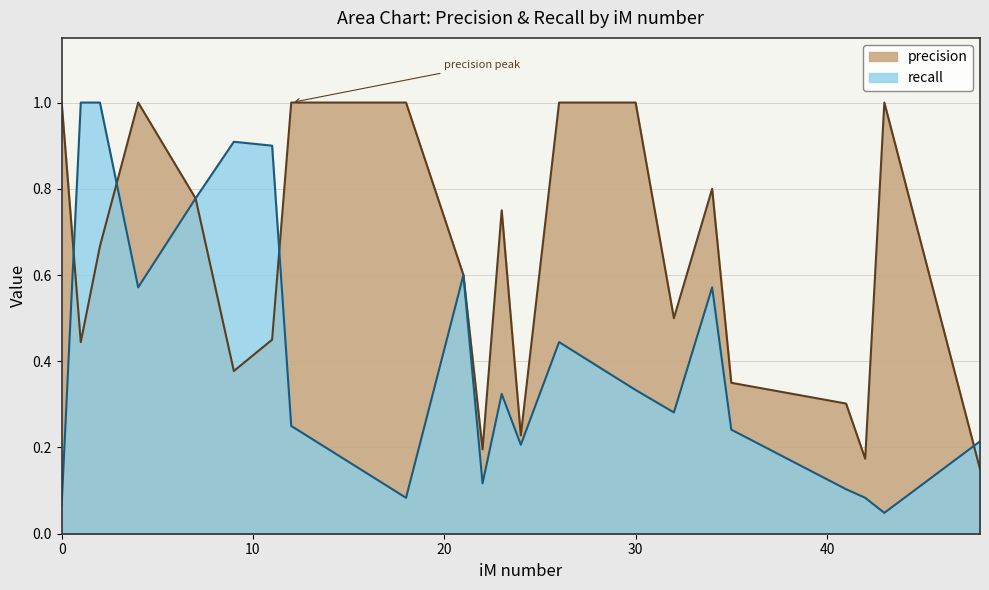

The recall series shows 0.1 at 35. True or false?

False